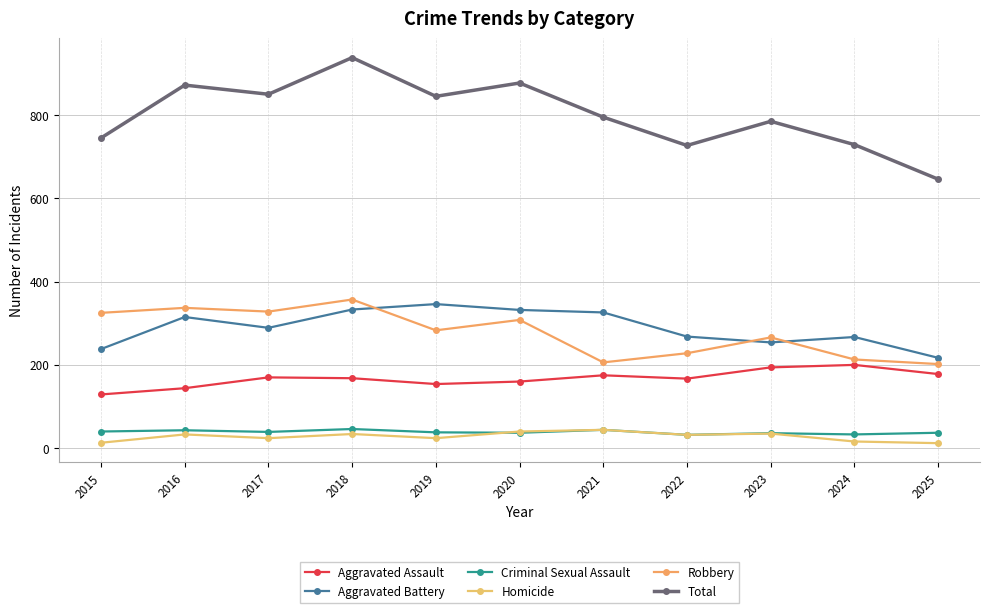

What is the sum of the Homicide values at 2016 and 2018?

67